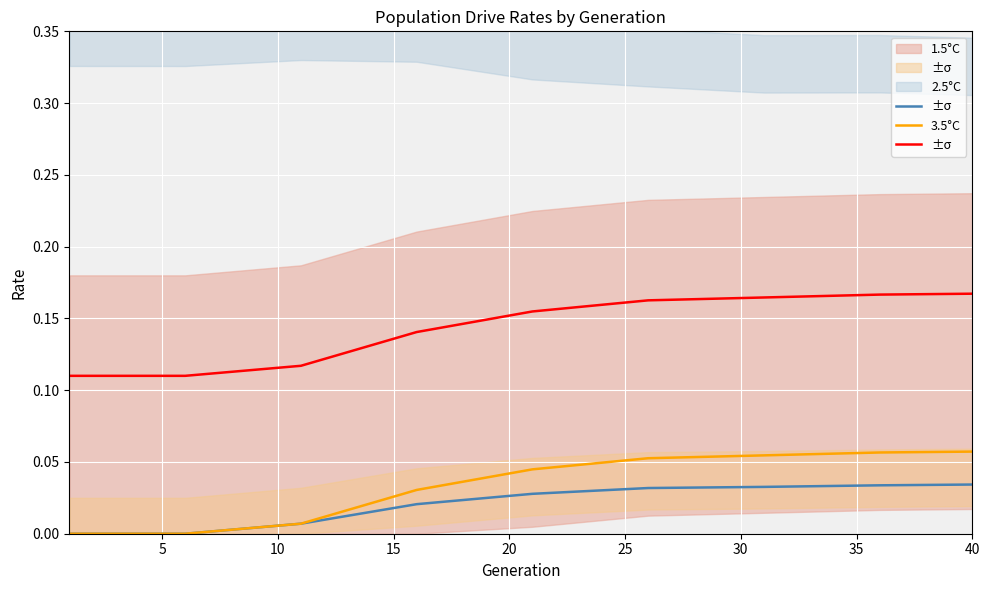

Between 25 and 30, which series saw the biggest shift?

3.5°C